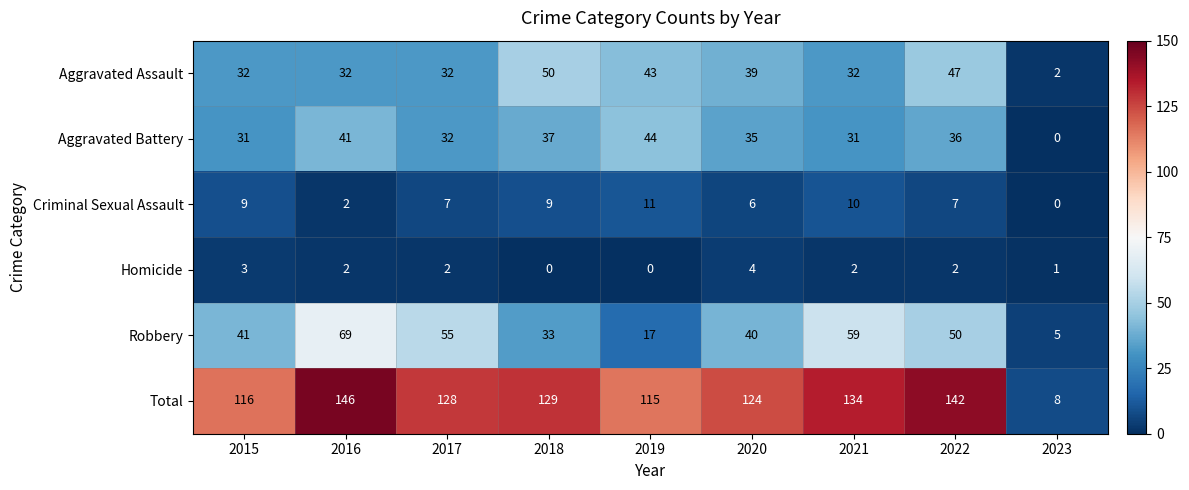

What is the total value across all series at 2023?

16